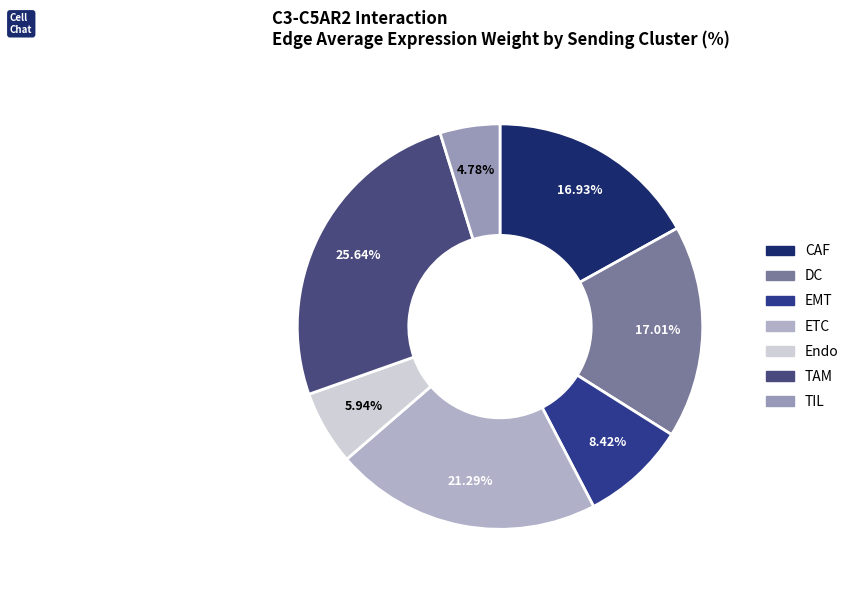

Which slice is the largest?

TAM